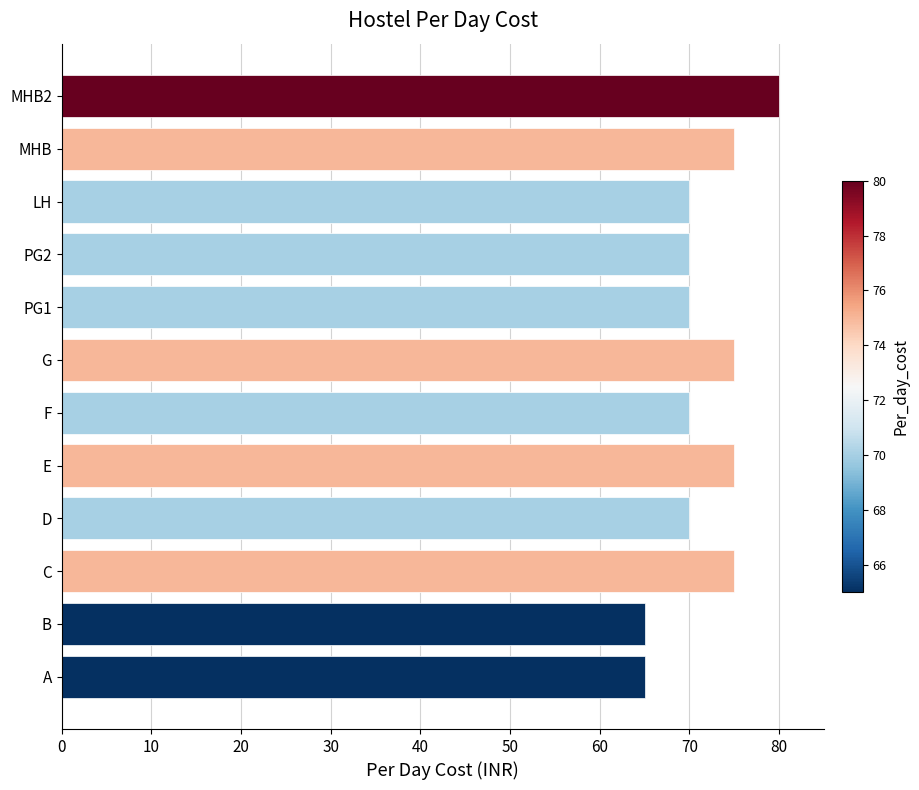

How many bars are there in total?

12